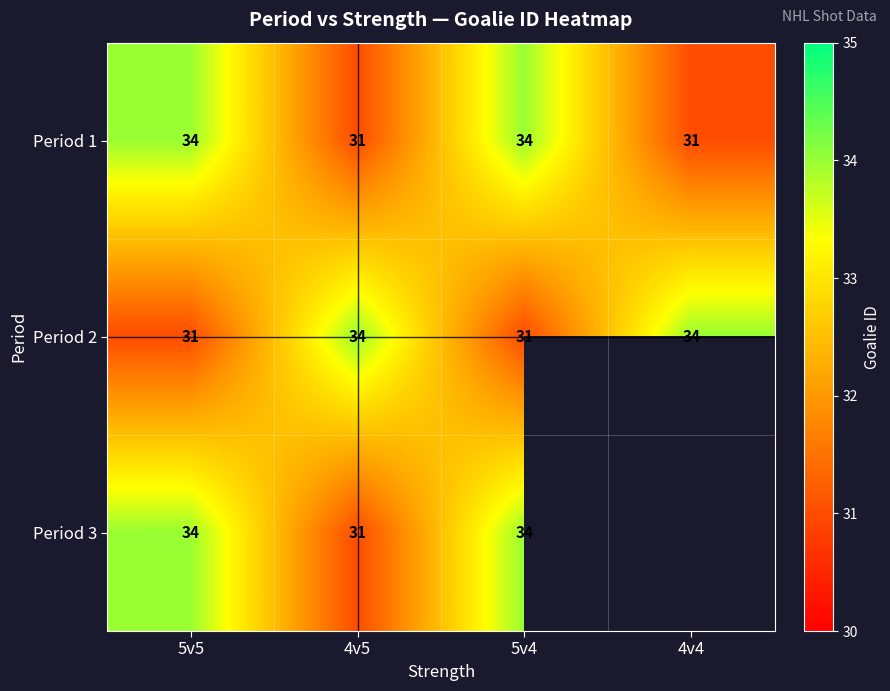

What is the maximum value for Period 1?

34